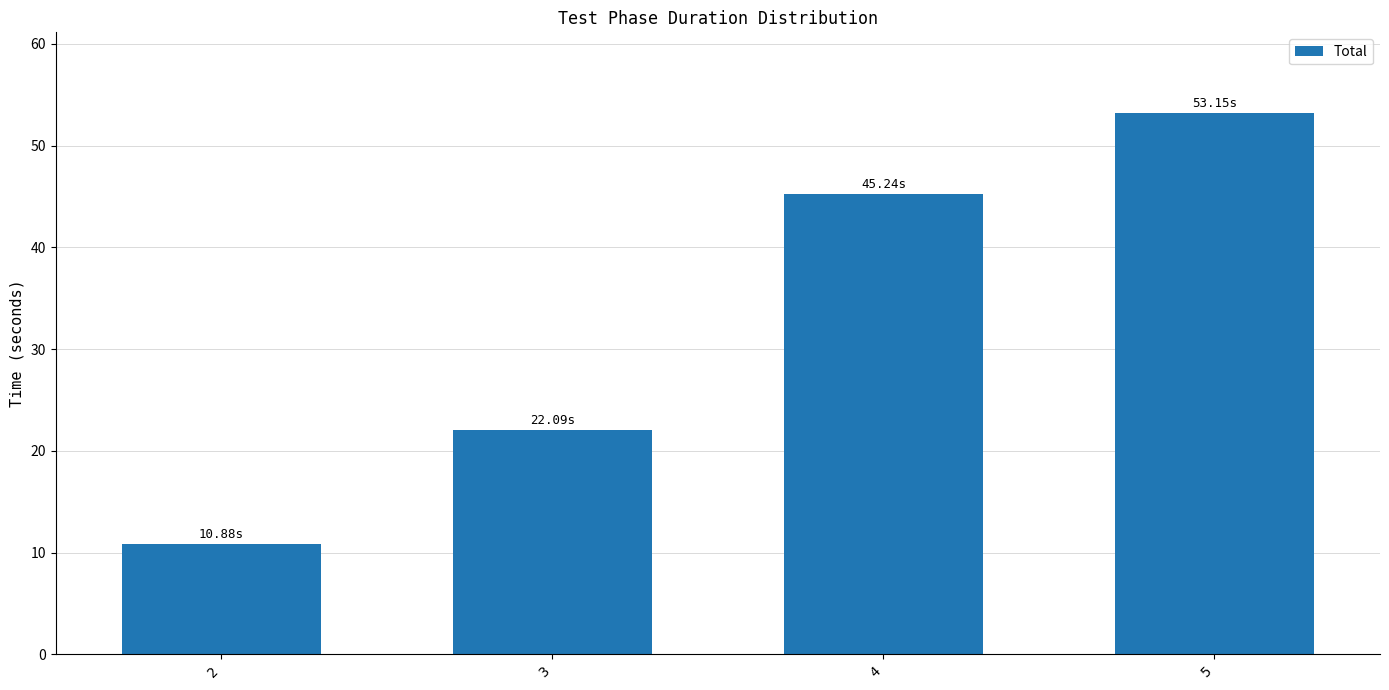

Approximately how many times larger is the value at 4 compared to 3?

2.0